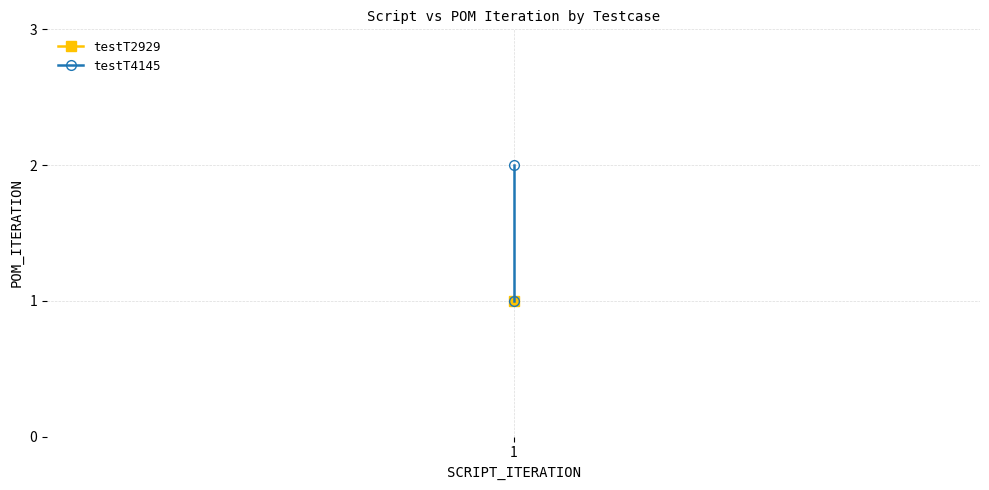

Reading left to right, list all the values displayed in this chart.

1	2